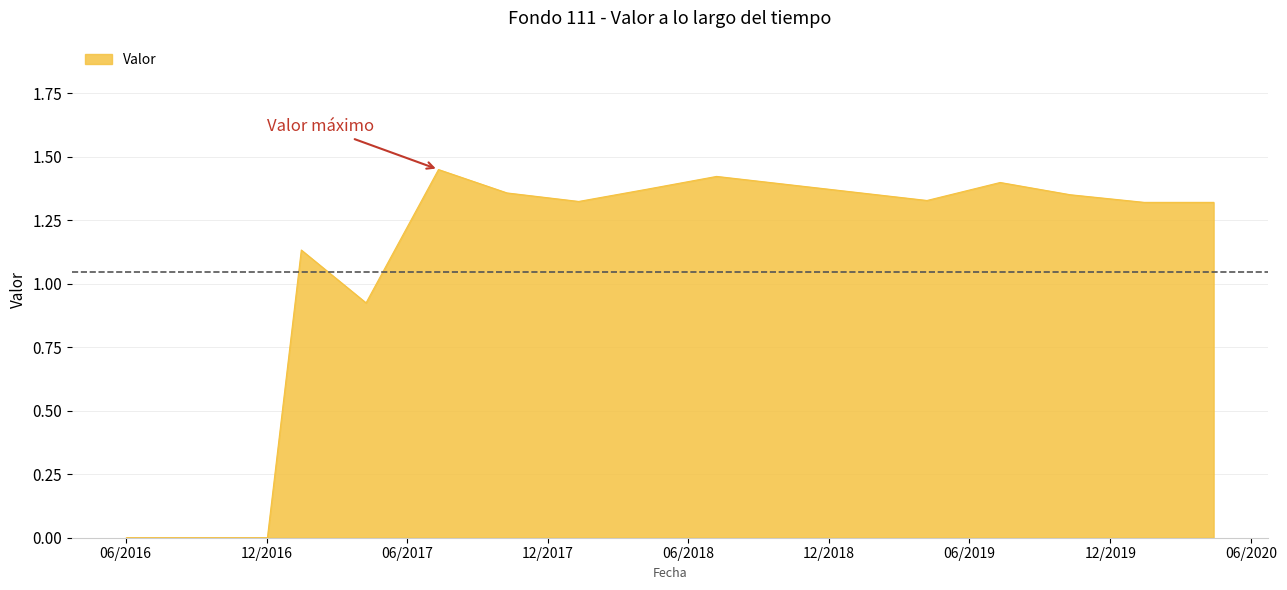

How many points are lower than both their immediate neighbors (excluding endpoints)?

3